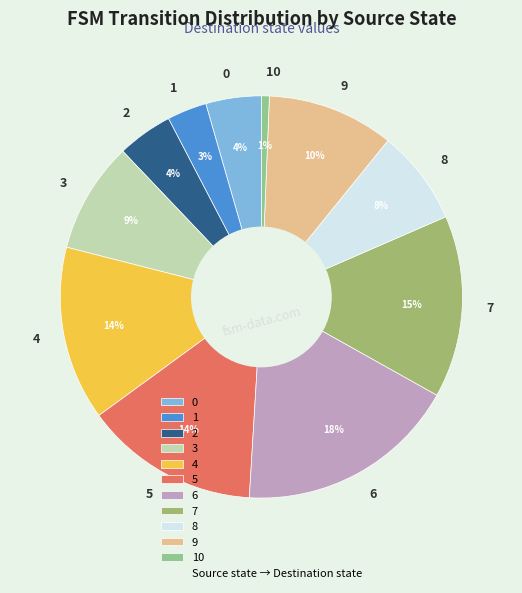

Which category has the smallest portion of the pie?

10